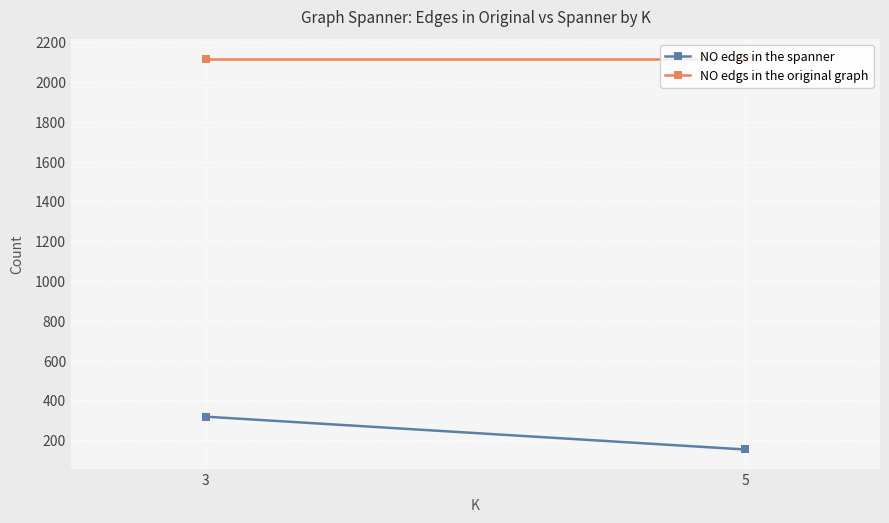

Reading right to left, what are all the values shown in this chart?

NO edgs in the spanner: 153	318
NO edgs in the original graph: 2117	2117